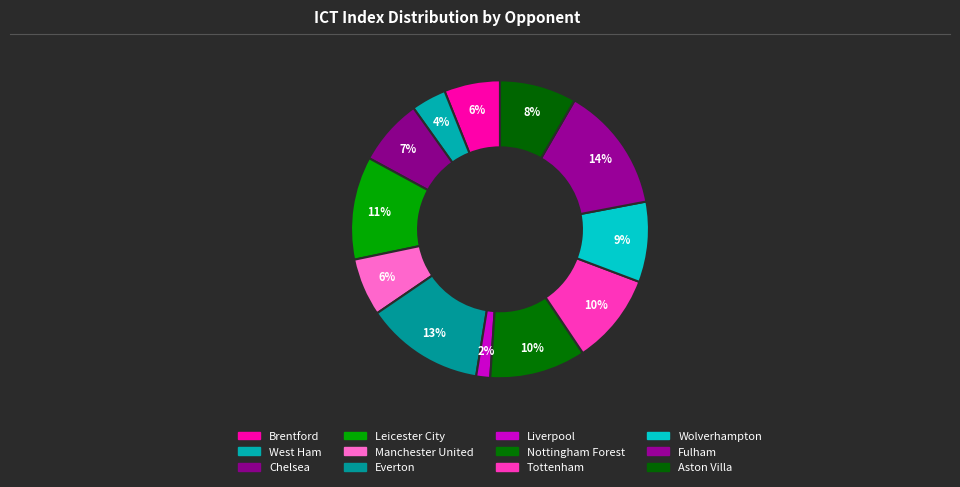

To the nearest percent, what is the combined percentage of Tottenham and Liverpool?

11%